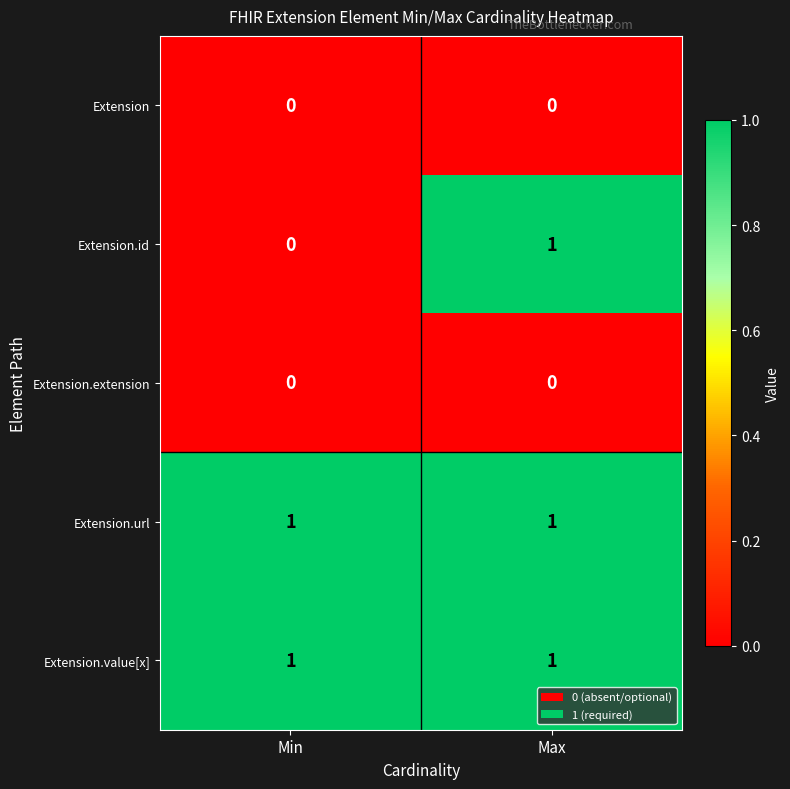

At which category is the sum across all series the highest?

Max